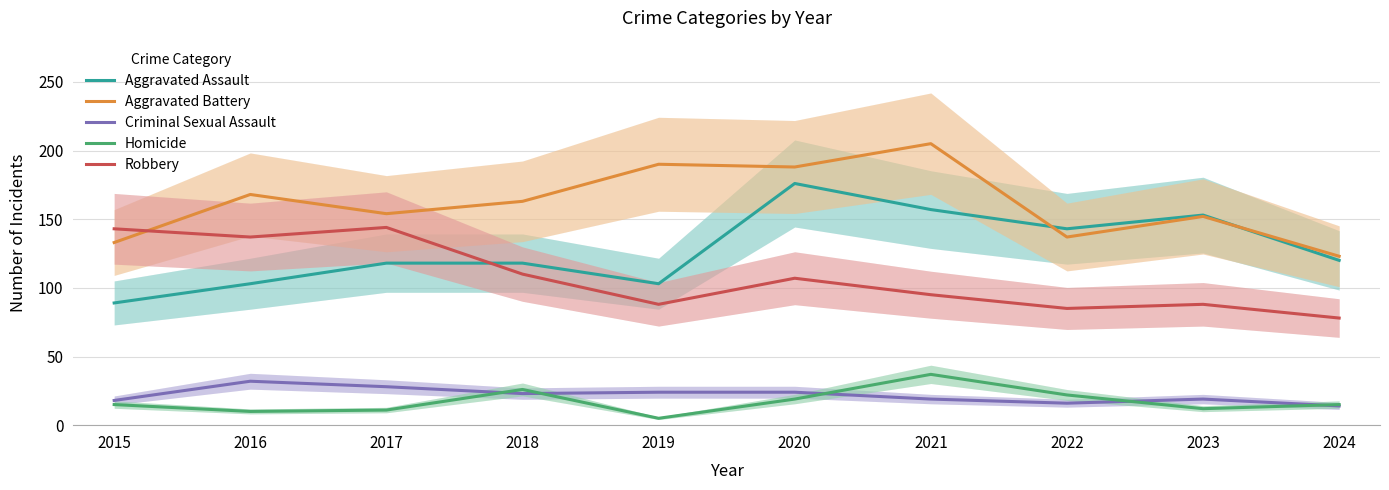

What is the difference between the Criminal Sexual Assault values at 2019 and 2018?

1